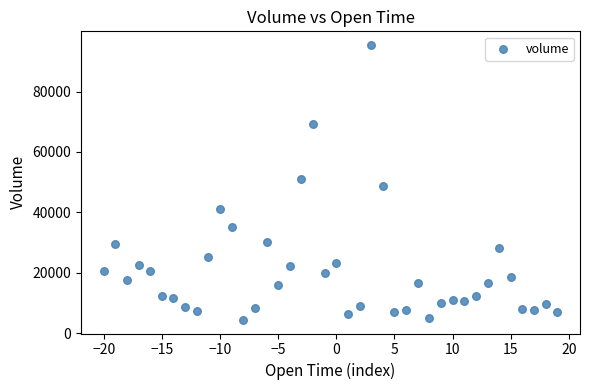

What is the range of Y values (max minus min)?

90886